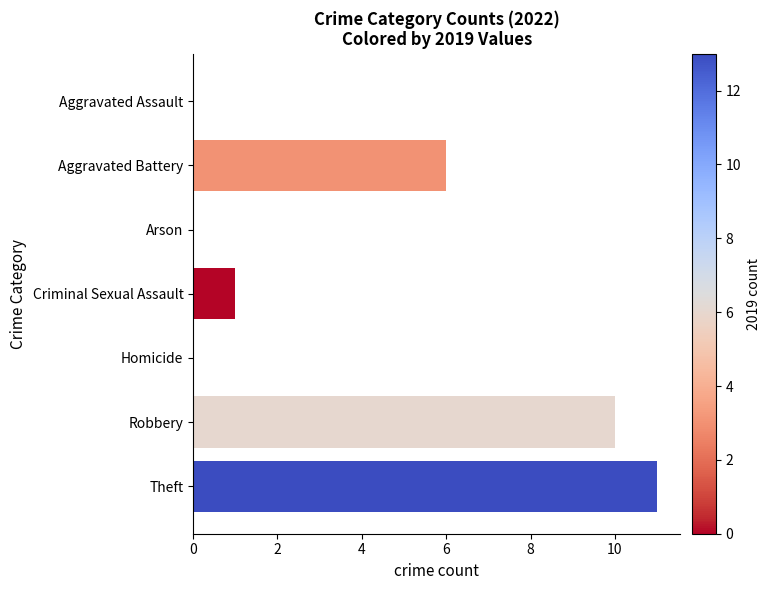

Count the number of categories in the chart.

7